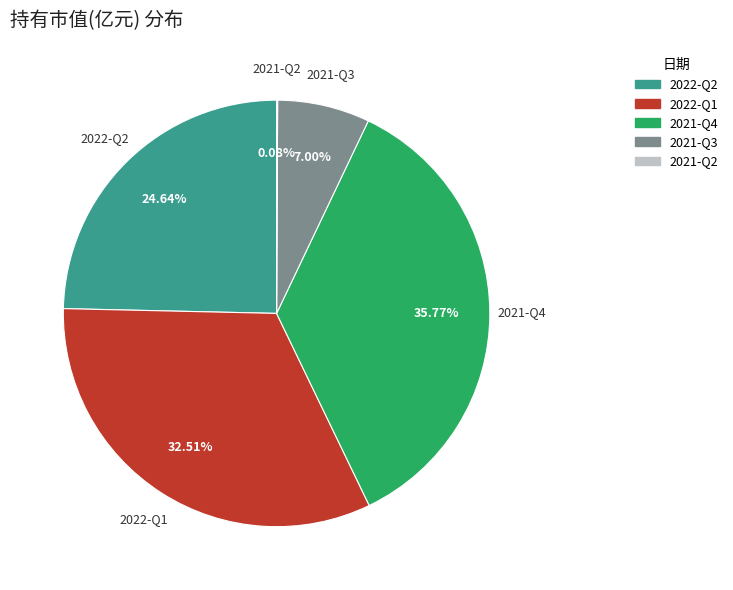

What percentage do 2021-Q4 and 2022-Q1 together represent?

68.3%